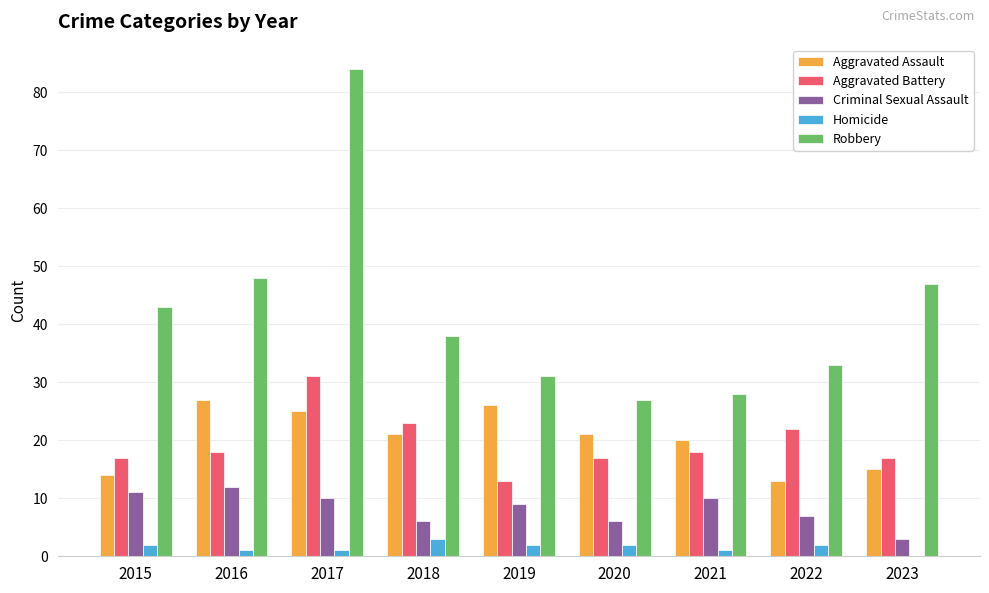

Is it true that Robbery equals 49 at 2021?

False